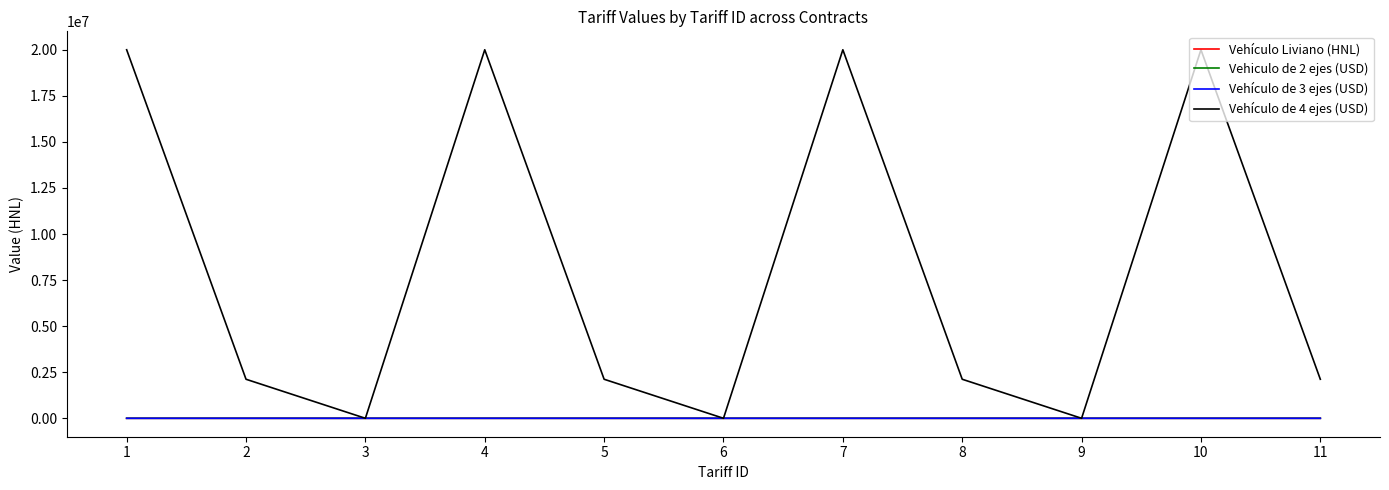

Which series has the largest total across all categories?

Vehículo de 4 ejes (USD)